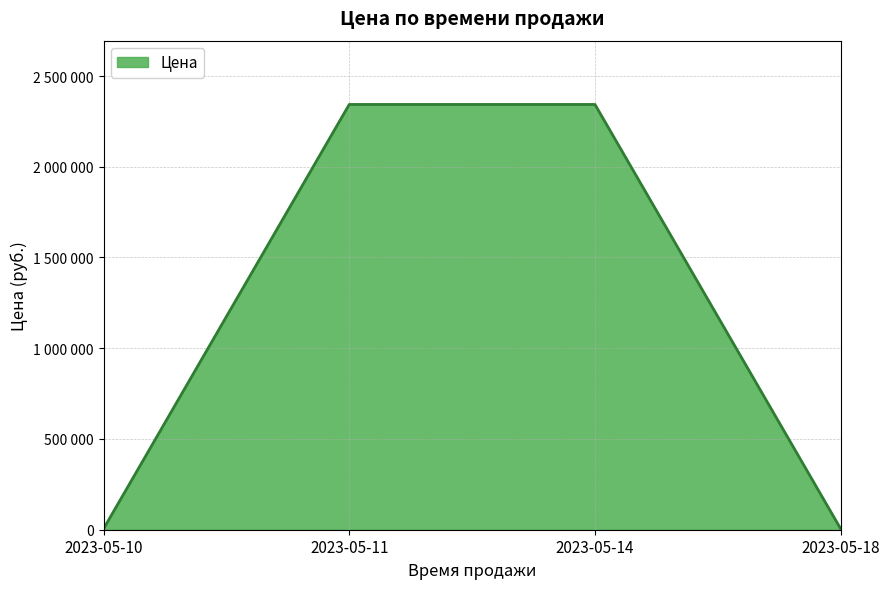

What is the difference between the values at 2023-05-11 and 2023-05-10?

2338254